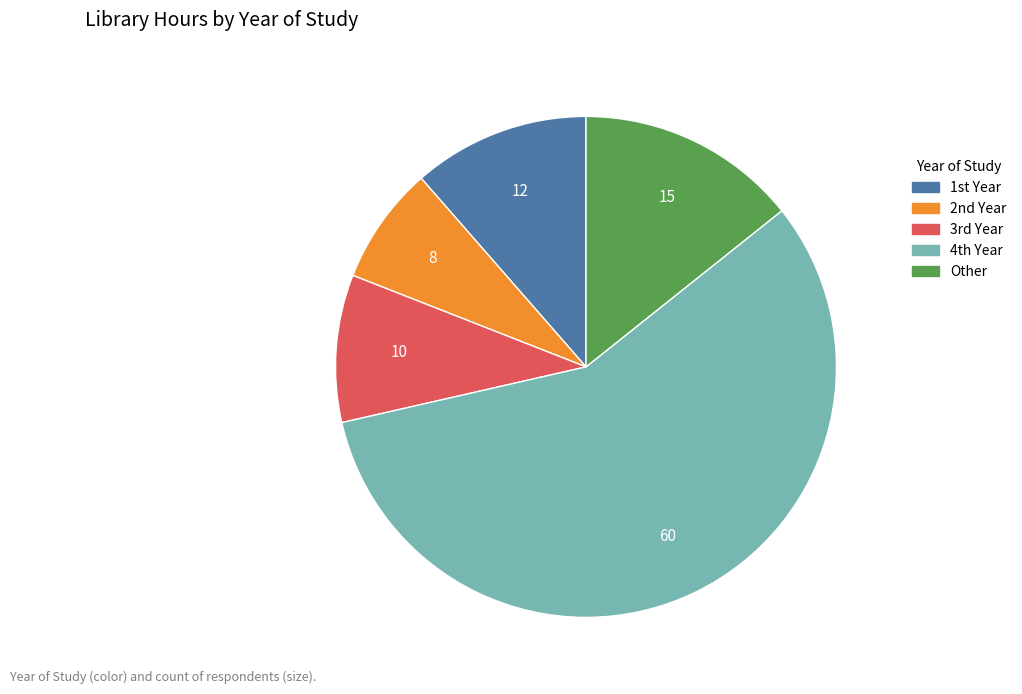

How many slices are in this pie chart?

5